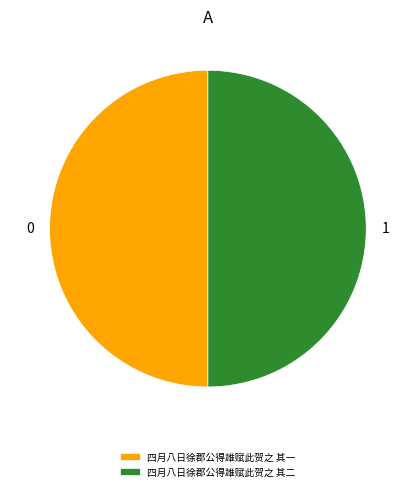

Combined, do 四月八日徐郡公得雄赋此贺之 其二 and 四月八日徐郡公得雄赋此贺之 其一 account for over 50%?

Yes